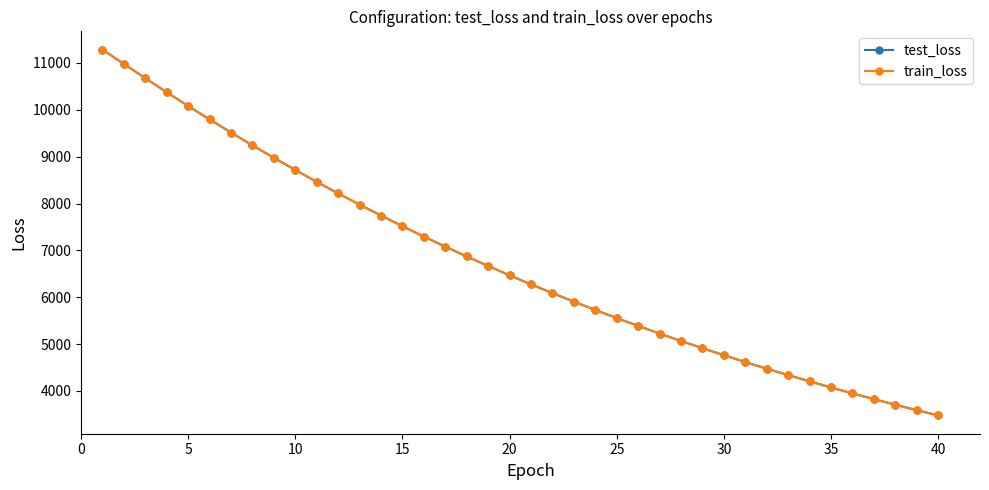

How many times do test_loss and train_loss cross each other?

1